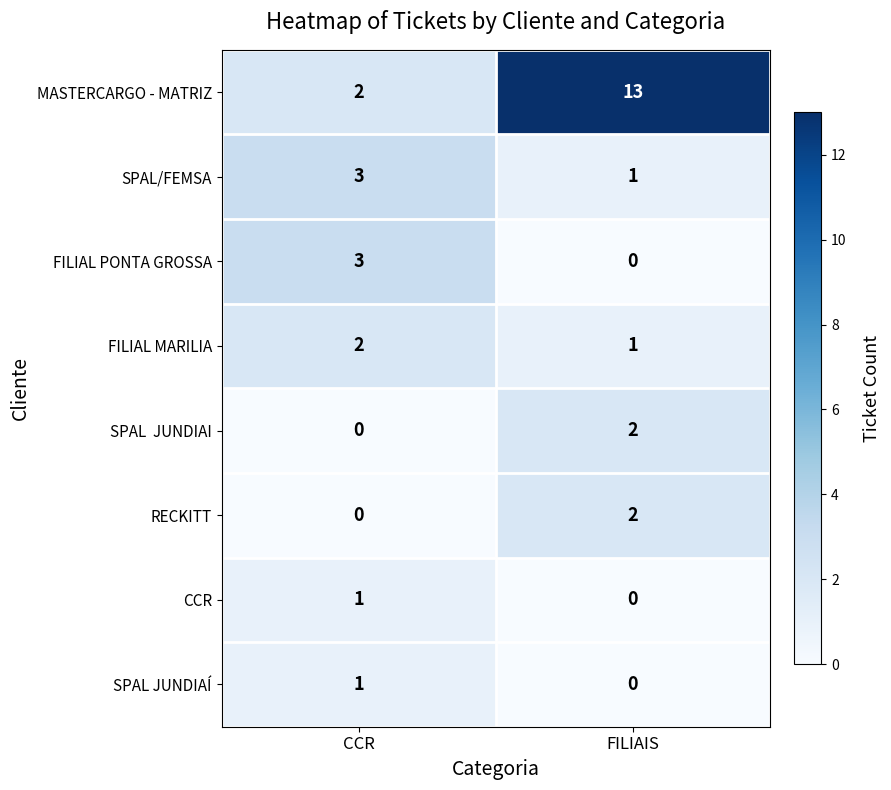

Is it true that SPAL/FEMSA equals 0 at FILIAIS?

False